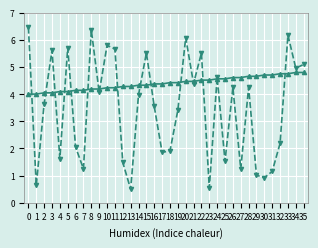

What is the spread (max minus min) of values at 1?

3.4